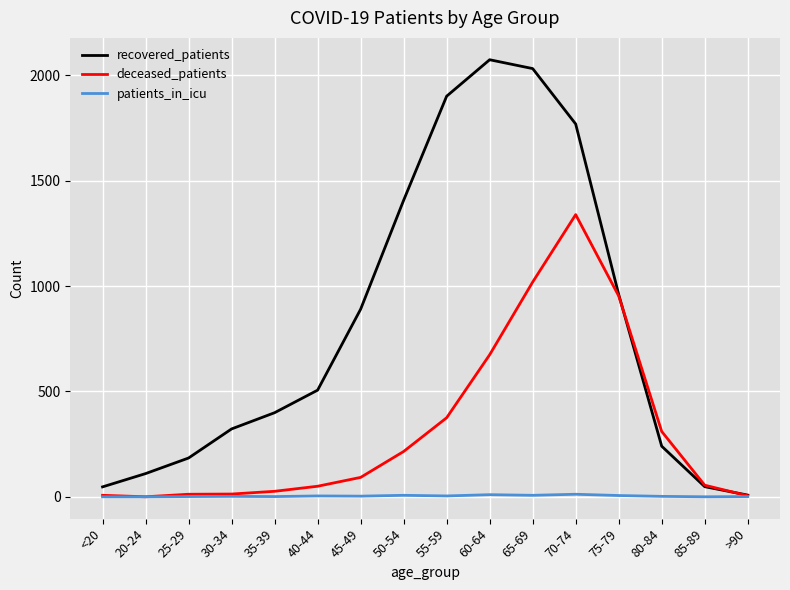

Which series changed the most between 25-29 and 35-39?

recovered_patients